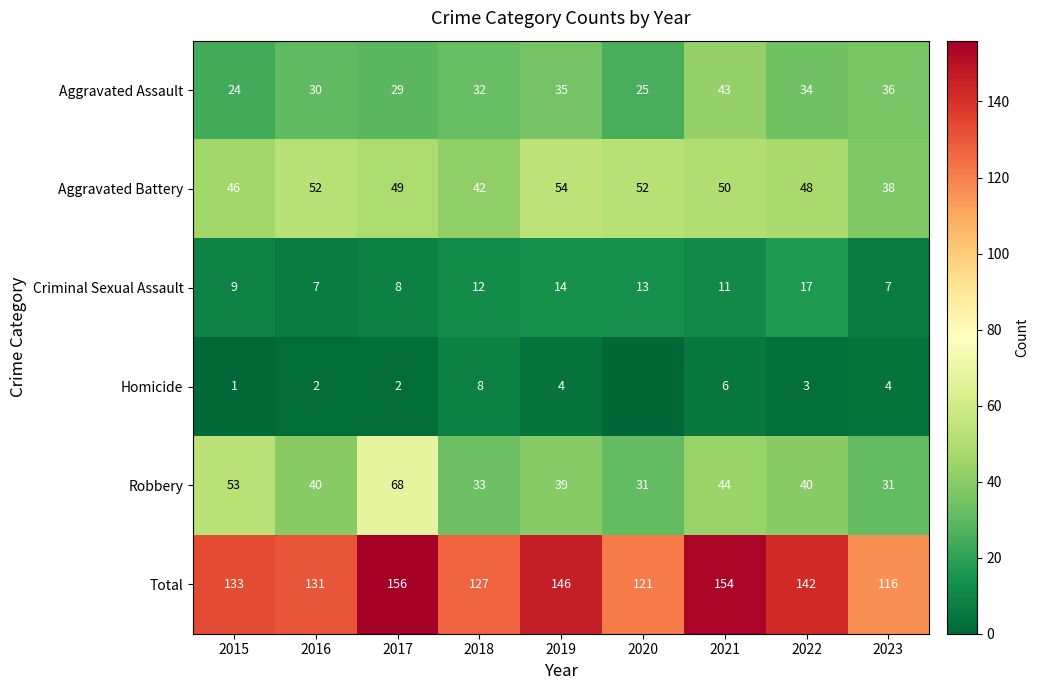

The value of Homicide at 2023 is 4. True or false?

True